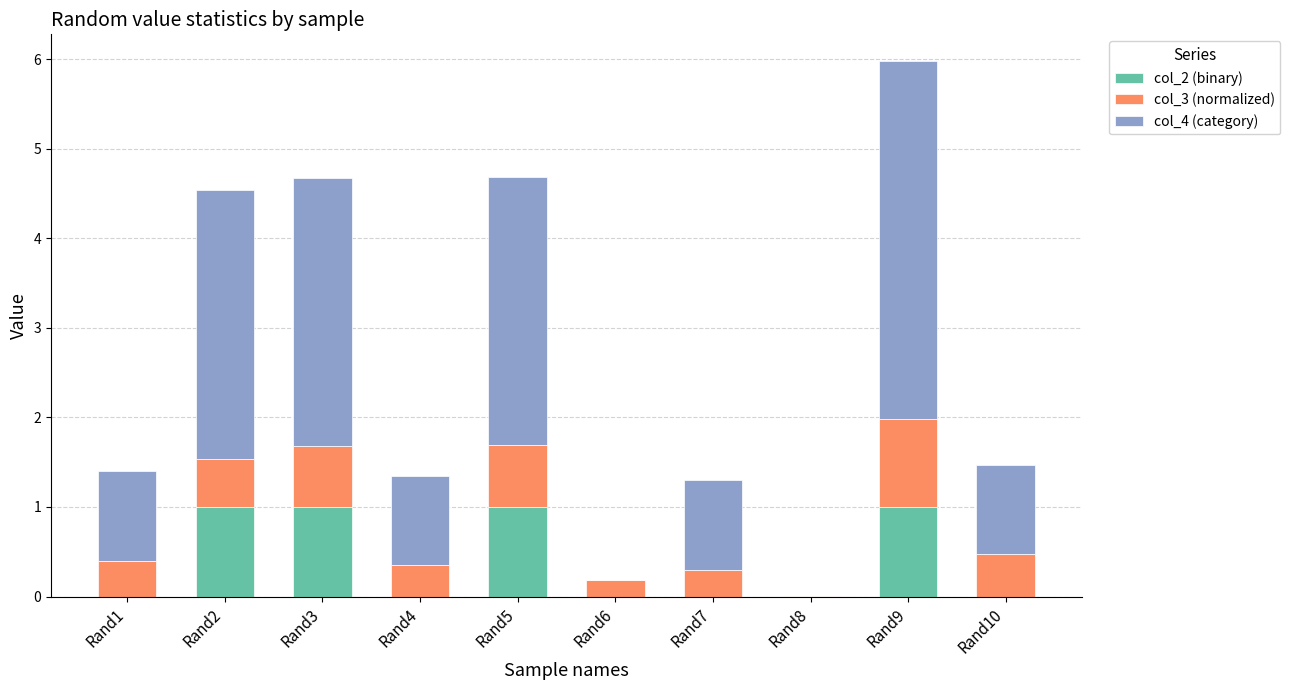

The value of col_2 (binary) at Rand3 is 1.0. True or false?

True